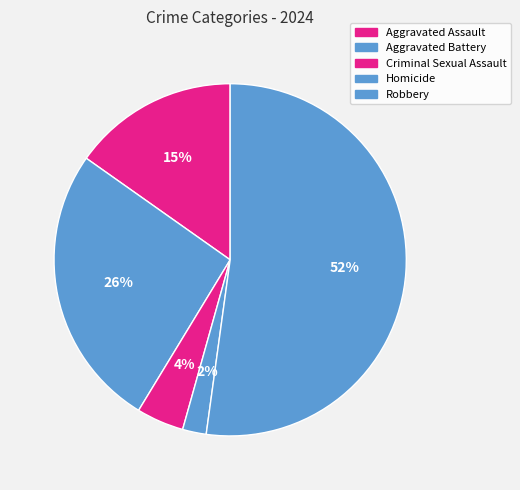

Count the number of slices in the pie.

5